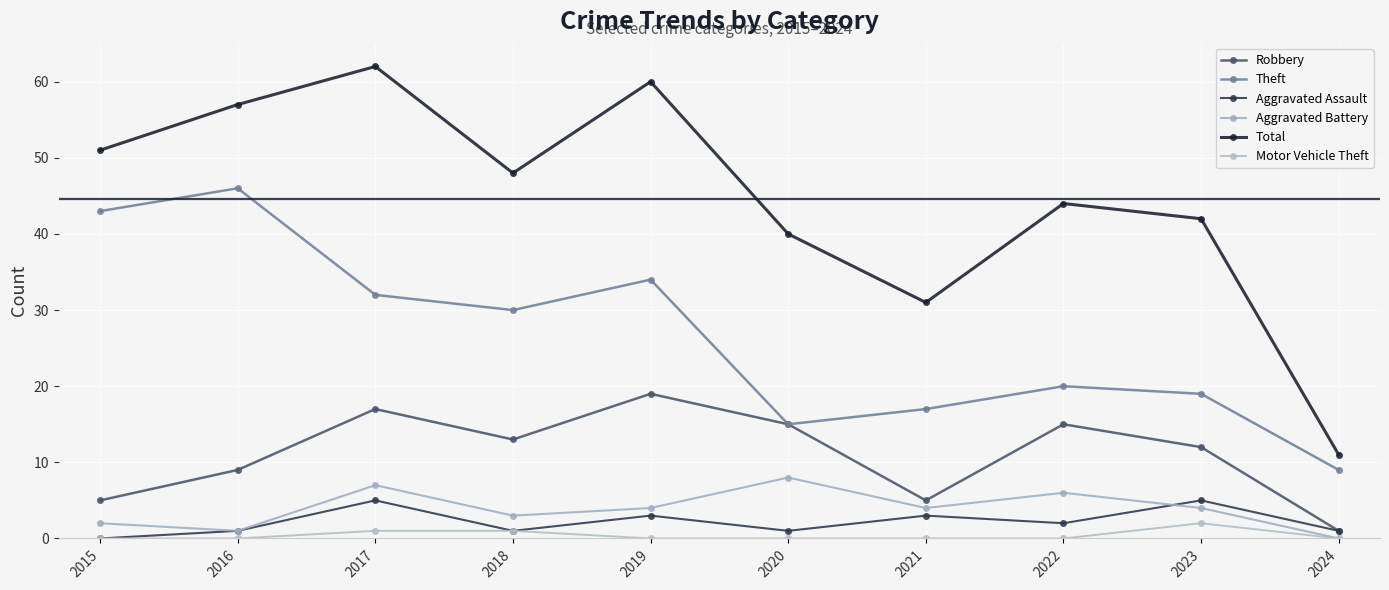

Reading left to right, extract all data points from this chart.

Robbery: 5	9	17	13	19	15	5	15	12	1
Theft: 43	46	32	30	34	15	17	20	19	9
Aggravated Assault: 0	1	5	1	3	1	3	2	5	1
Aggravated Battery: 2	1	7	3	4	8	4	6	4	0
Total: 51	57	62	48	60	40	31	44	42	11
Motor Vehicle Theft: 0	0	1	1	0	0	0	0	2	0